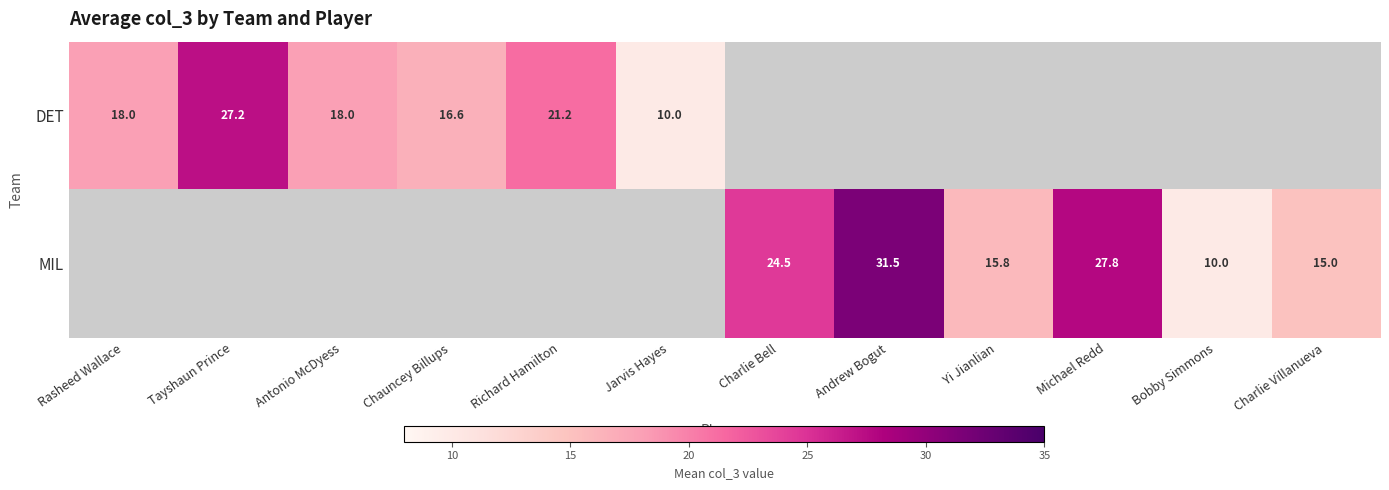

At how many categories does at least one series exceed 26?

3